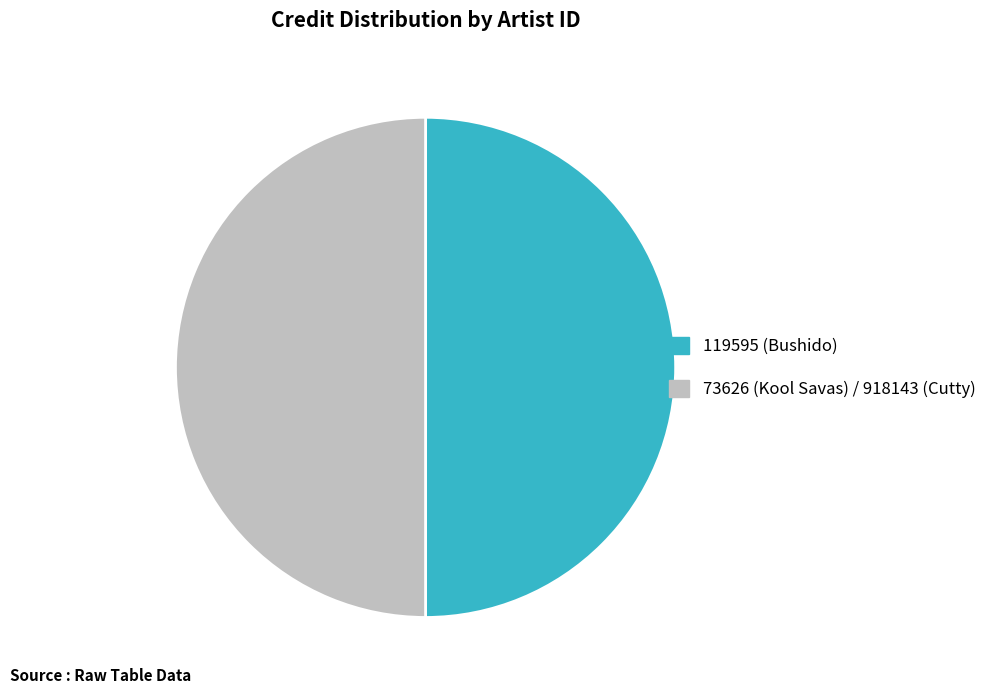

What is the ratio of the value at 73626 (Kool Savas) / 918143 (Cutty) to the value at 119595 (Bushido)?

1.0